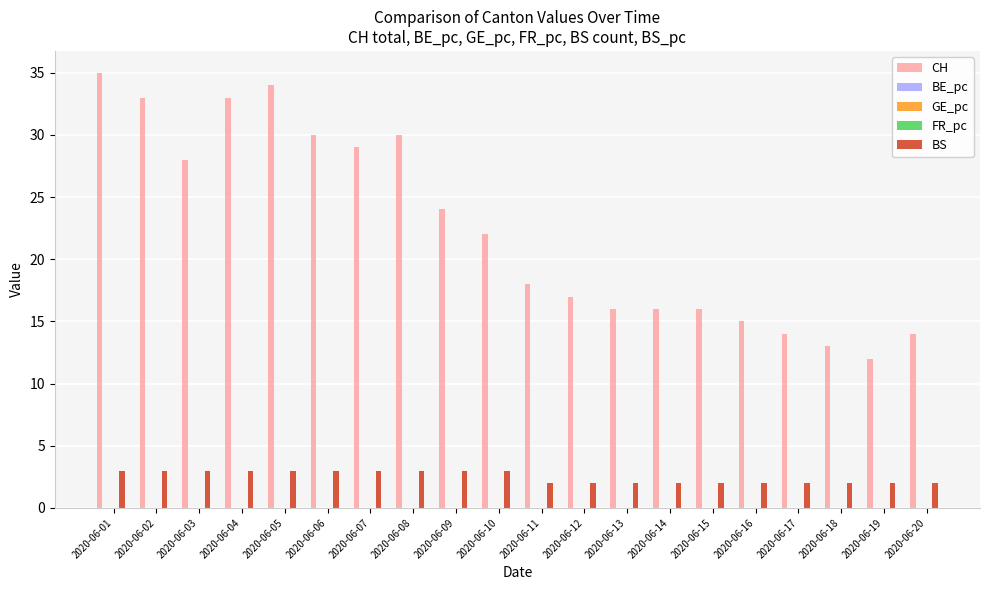

What is the sum of all CH values?

449.0